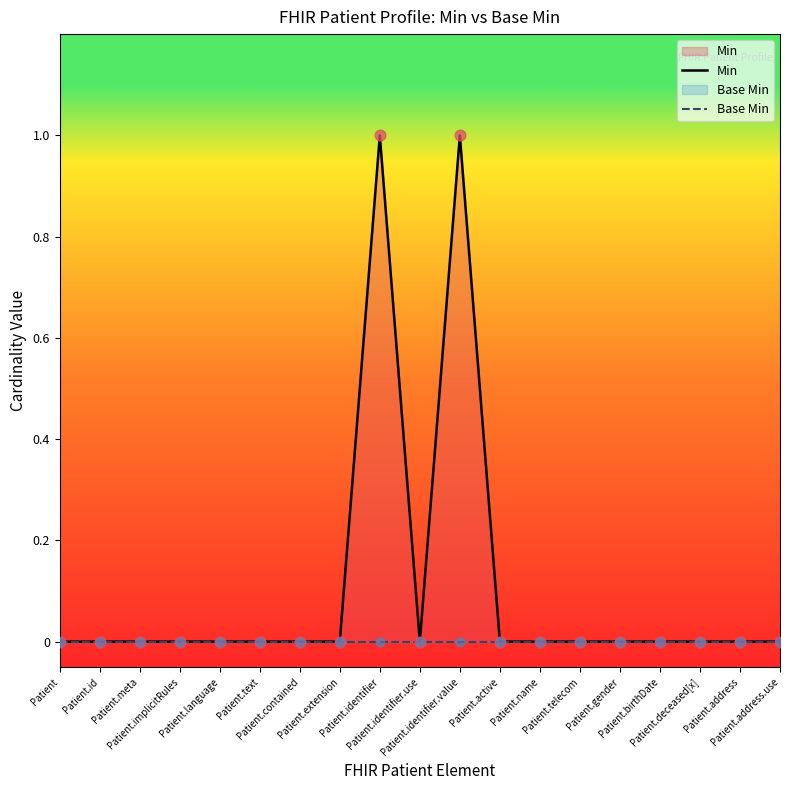

Which series has the largest Y range (max minus min)?

Min